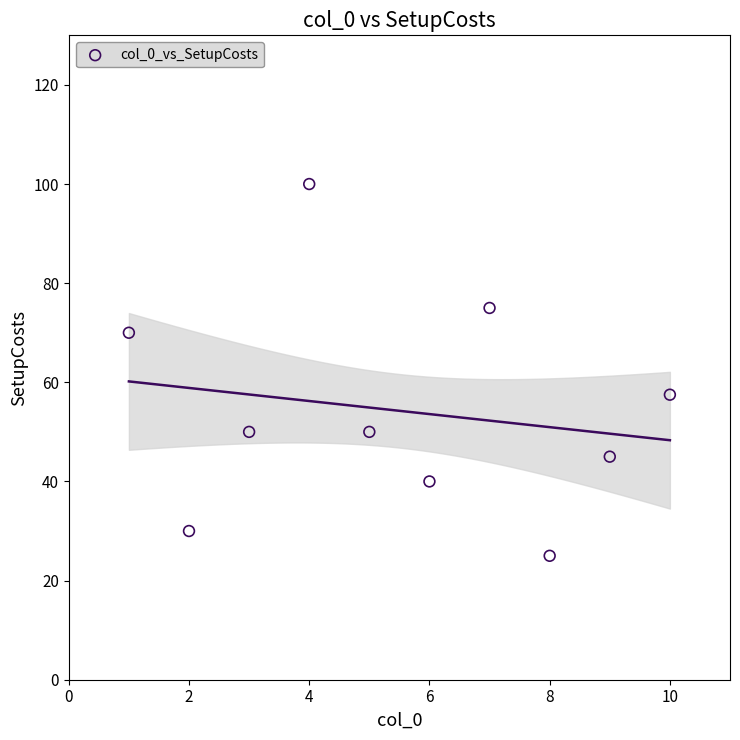

What Y value in the scatter plot is closest to 62?

57.5